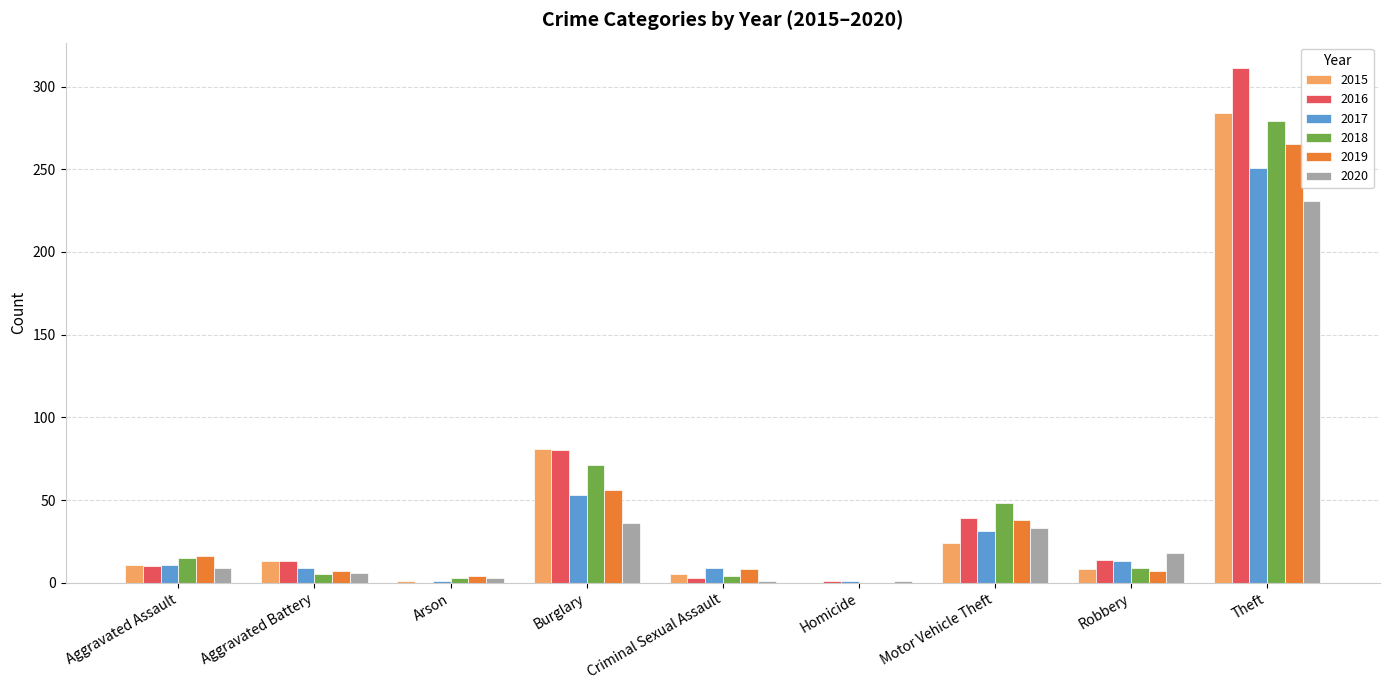

What is the average value of the 2018 series?

48